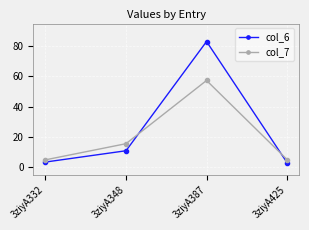

The col_6 series shows 3.4 at 3ziyA332. True or false?

True